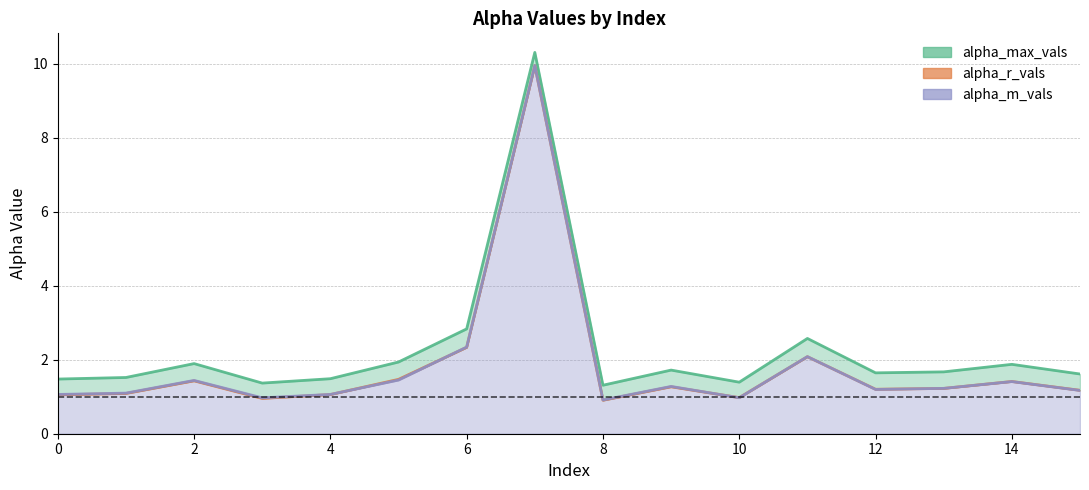

True or false: alpha_m_vals and alpha_max_vals cross at least once.

False